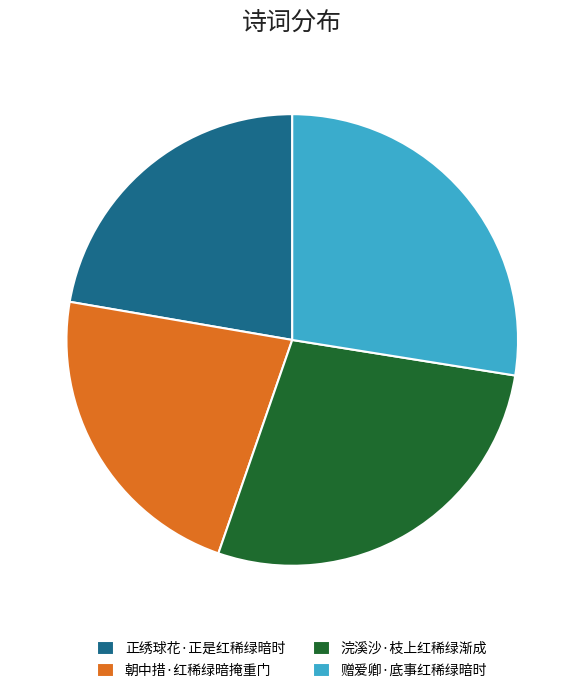

Does any single category account for the majority?

No